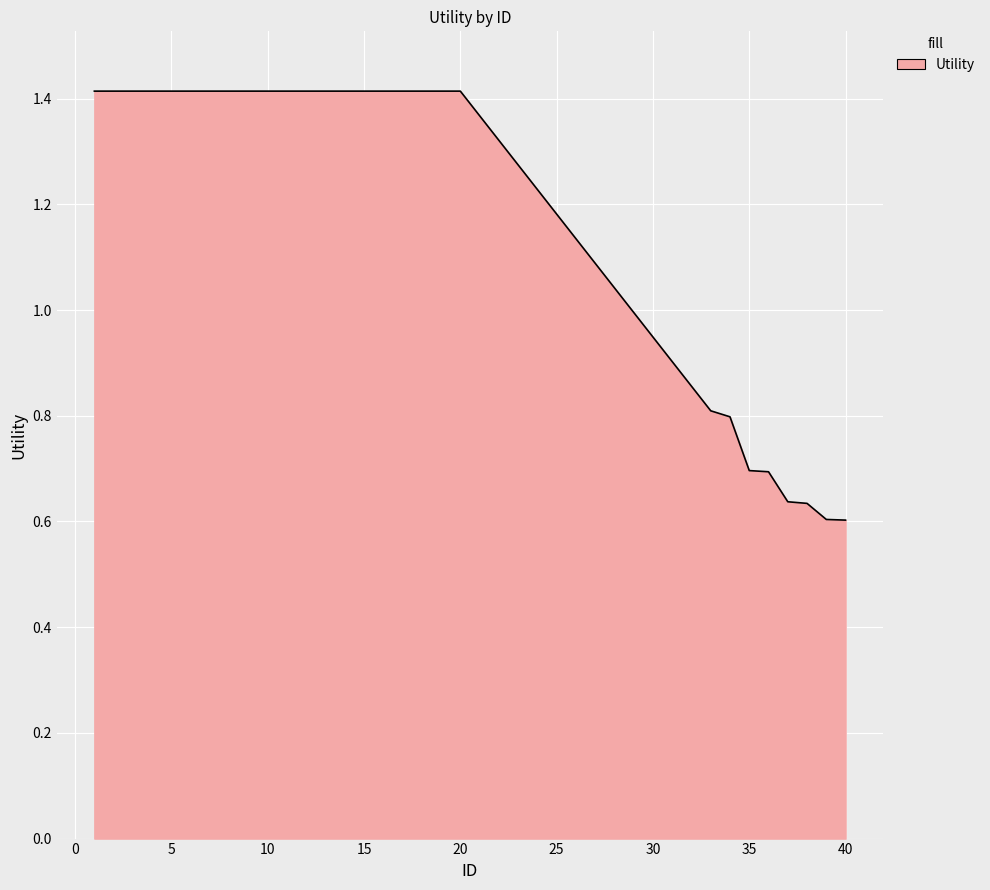

What is the maximum value shown in the chart?

1.4